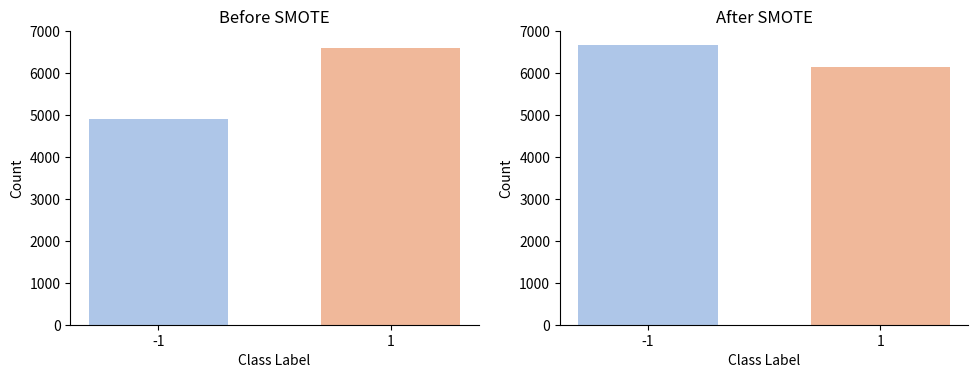

How many bars are there in each group?

2